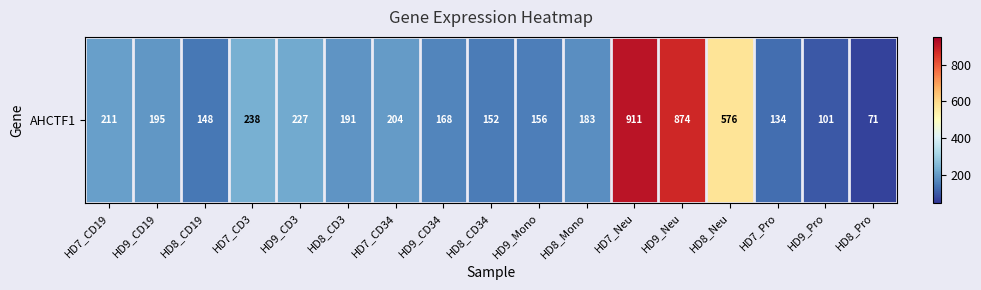

At which category does the chart reach its peak across all series?

HD7_Neu